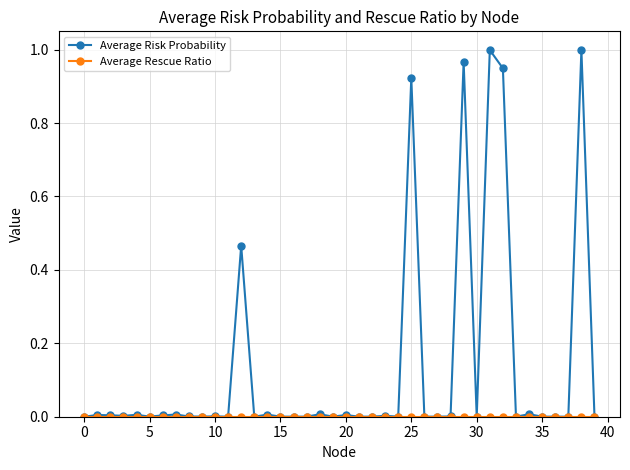

Which series has the widest spread of values?

Average Risk Probability